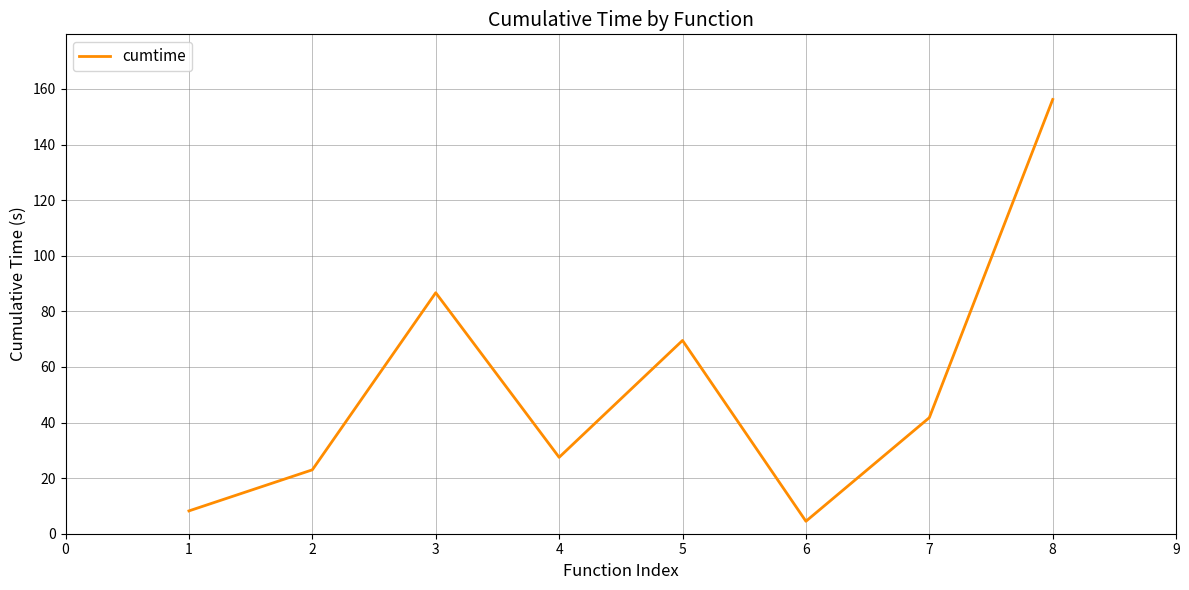

How many interior local valleys (lower than both neighbors) does the data have?

2